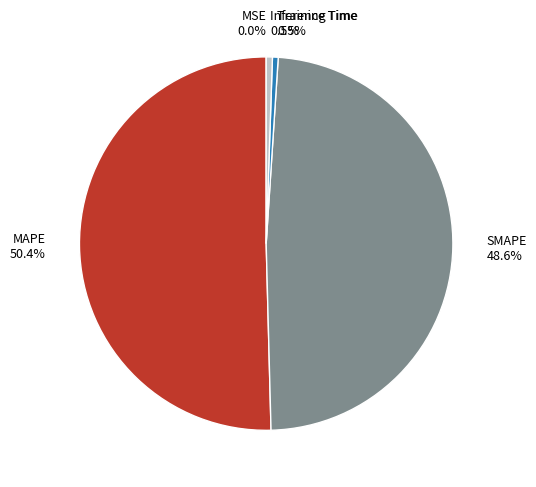

Which category has the biggest portion of the pie?

MAPE